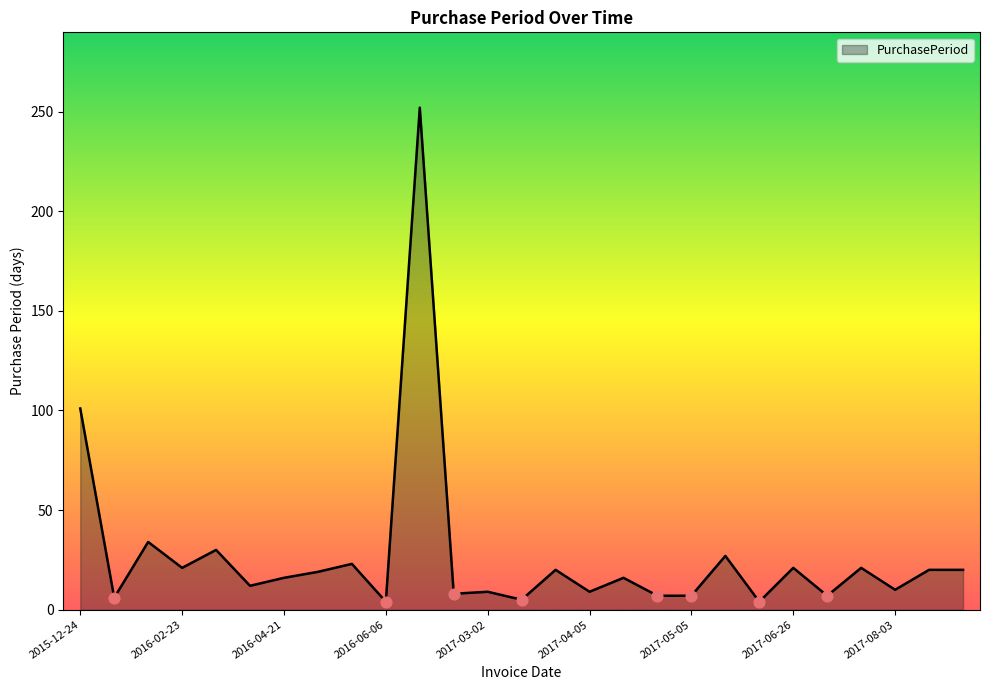

What is the greatest value displayed?

252